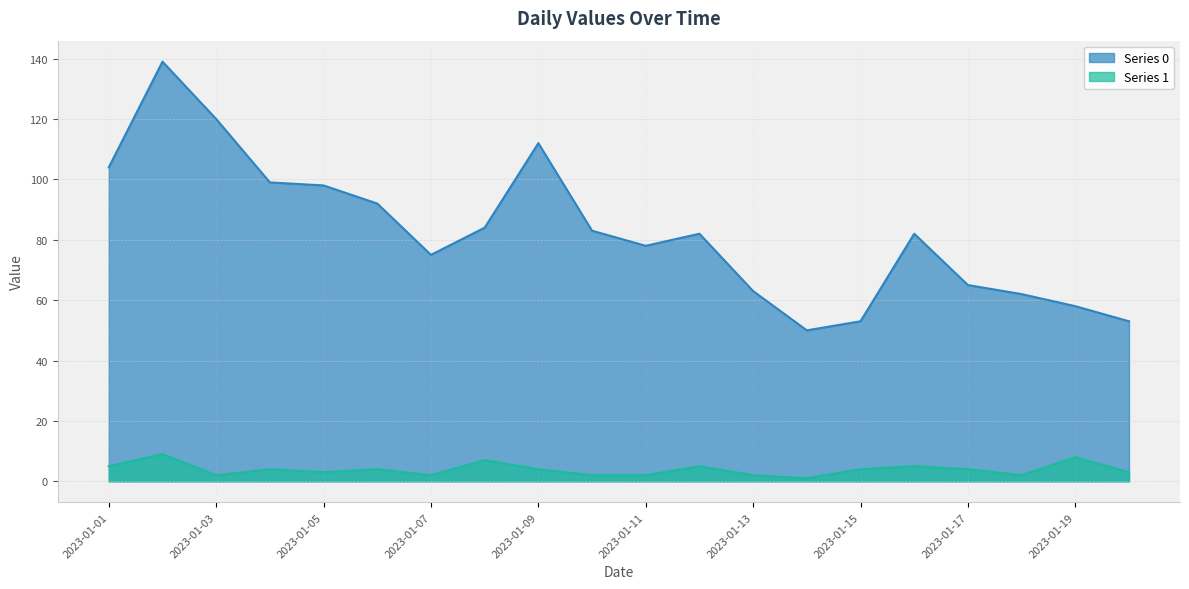

How many interior local peaks does the 0 series have?

4